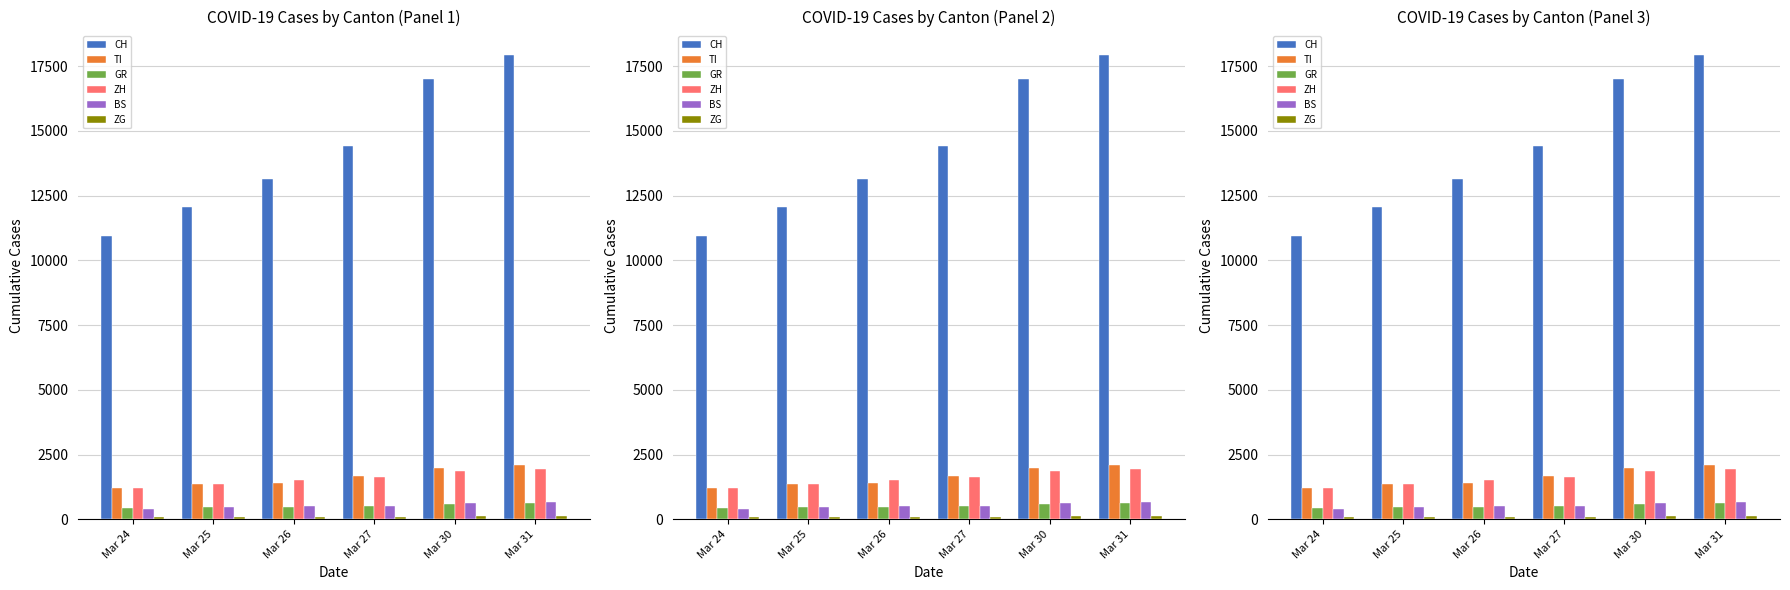

Which series has the largest total across all categories?

CH